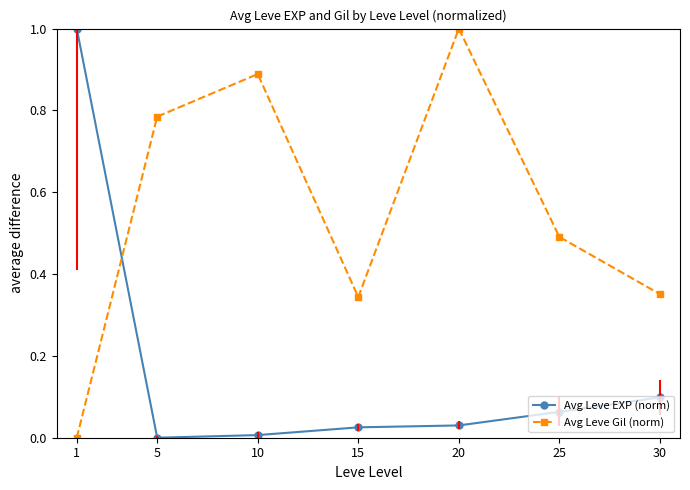

What value does the Avg Leve Gil (norm) series have at 5?

0.8